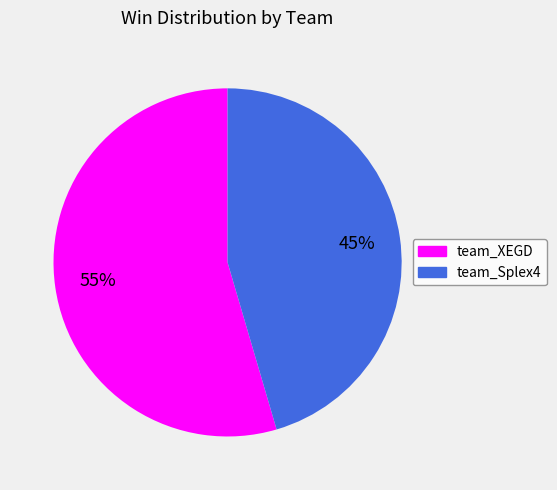

Count the number of slices in the pie.

2